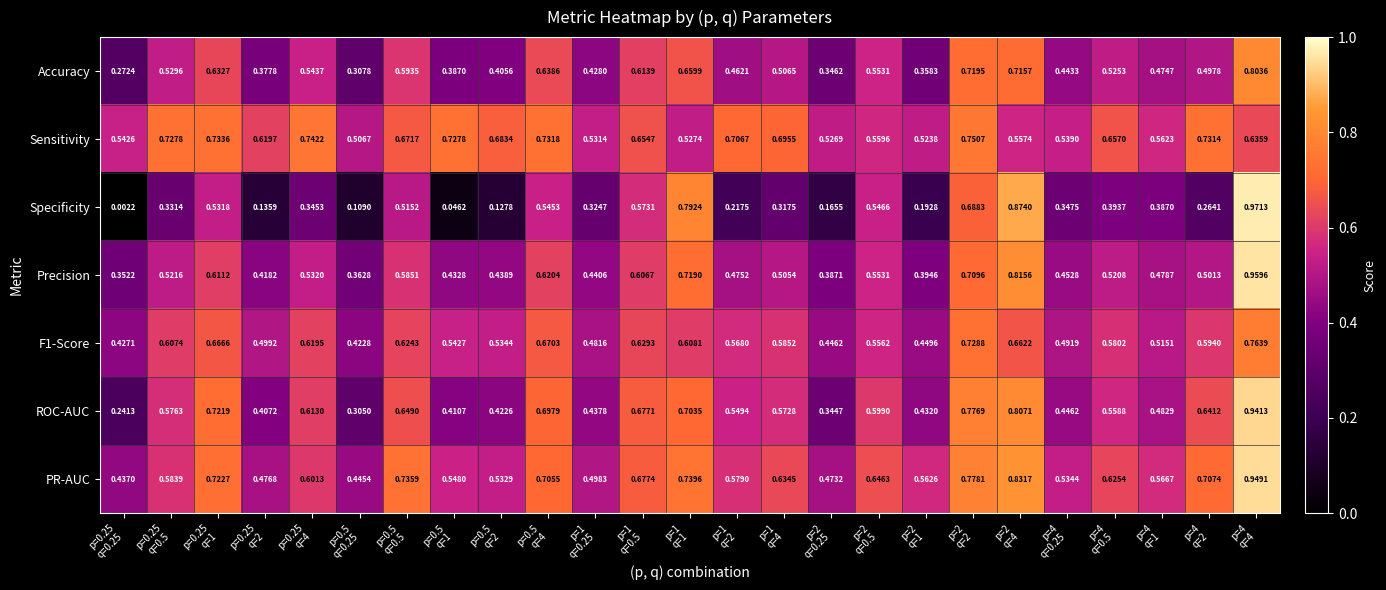

Which series has the largest total across all categories?

Sensitivity